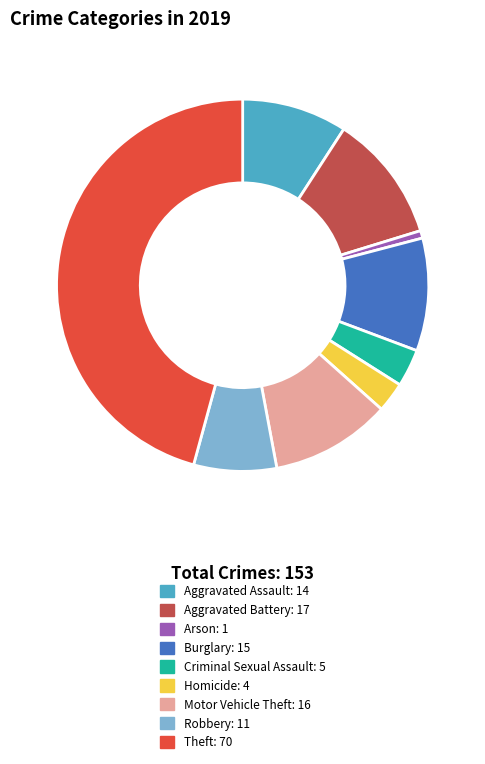

Is the sum of Motor Vehicle Theft: 16 and Aggravated Battery: 17 greater than half?

No